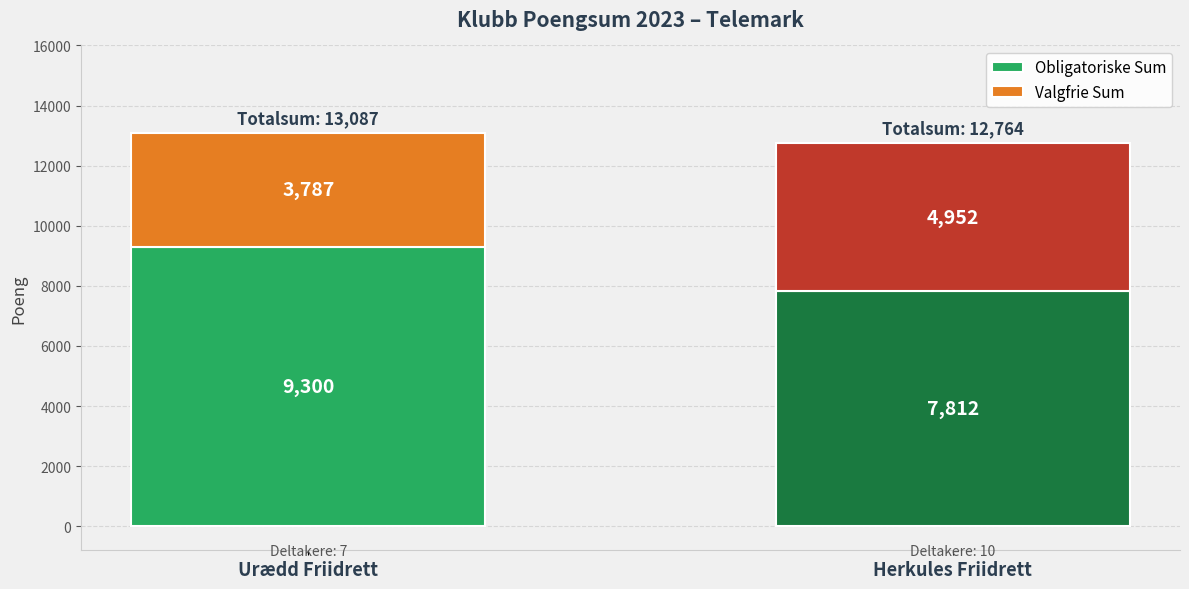

Which category has the highest value in the Obligatoriske Sum series?

Urædd Friidrett